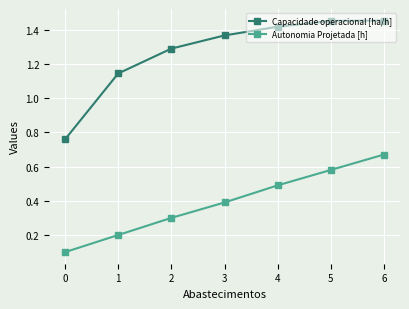

Which category has the highest value in the Autonomia Projetada [h] series?

6